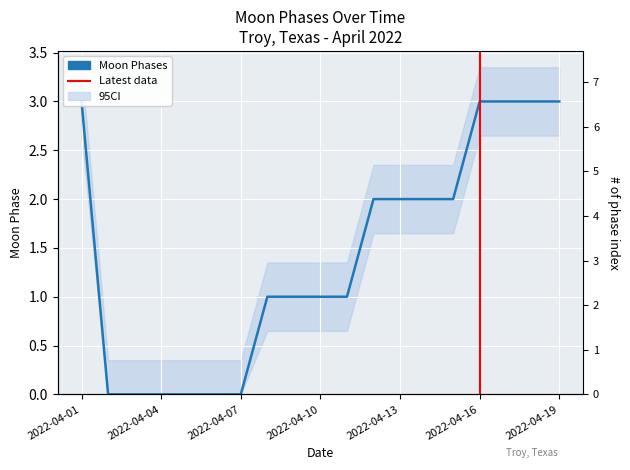

Reading left to right, list all the values displayed in this chart.

3	0	0	0	0	0	0	1	1	1	1	2	2	2	2	3	3	3	3